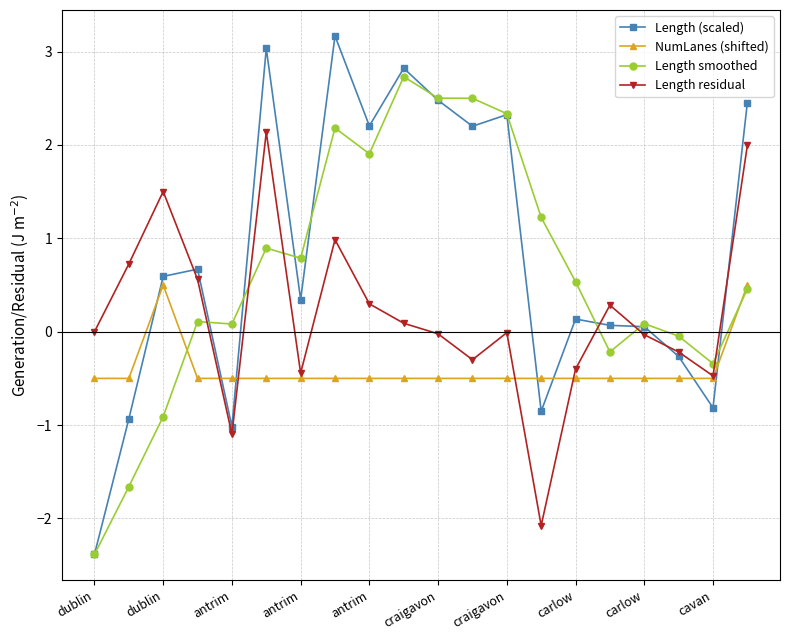

What is the value of the Length smoothed point at the 15th from the left?

0.5